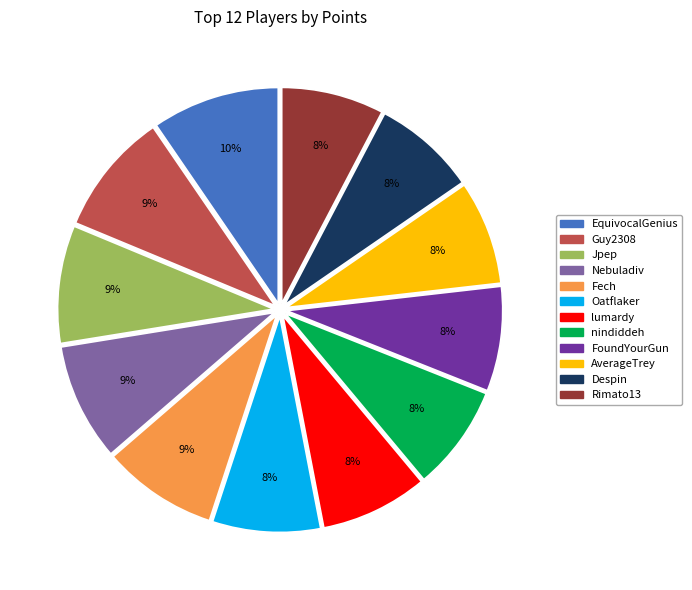

Is Oatflaker the majority of the pie?

No